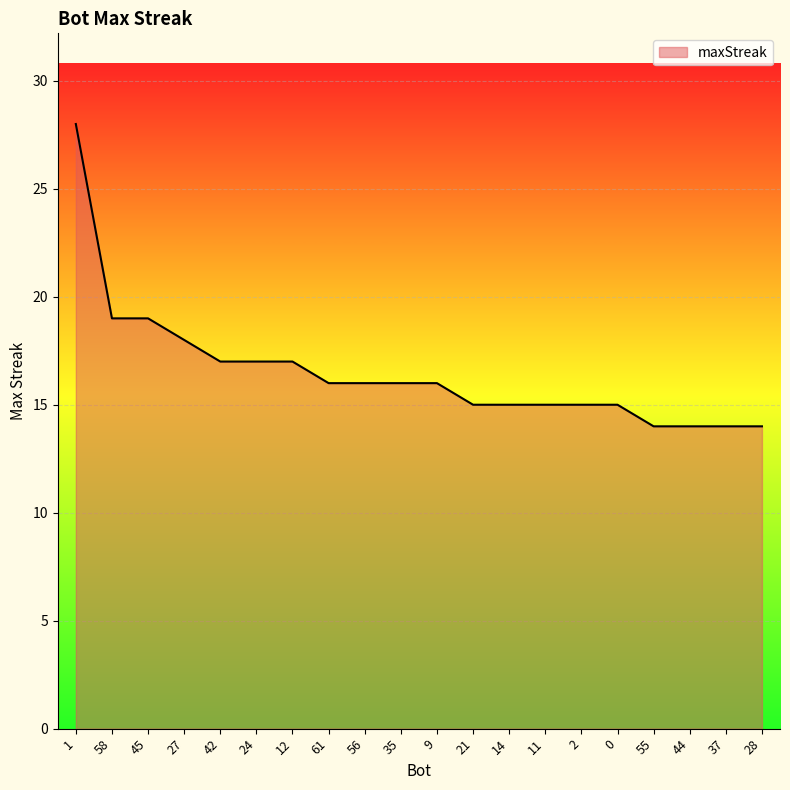

Is it true that the value at 12 is 10?

False